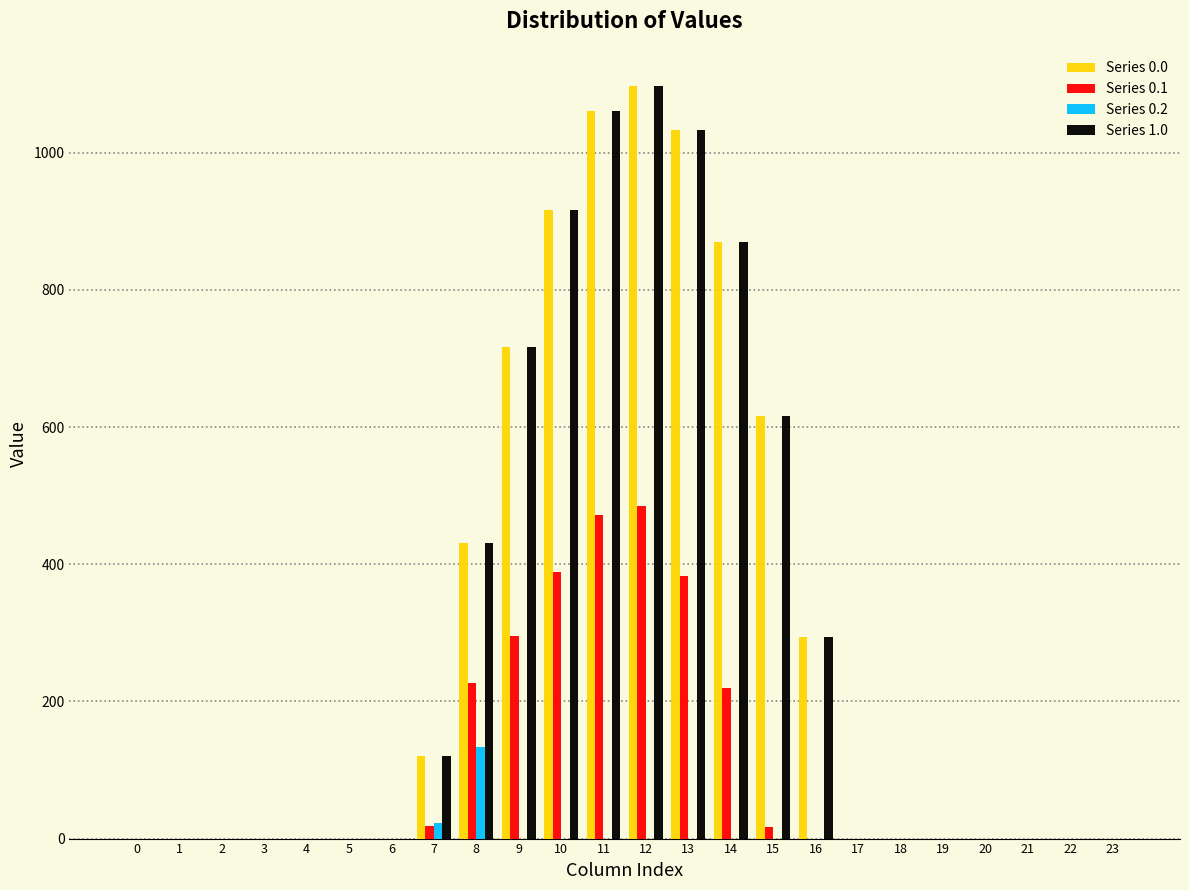

What is the maximum value for Series 0.0?

1096.7